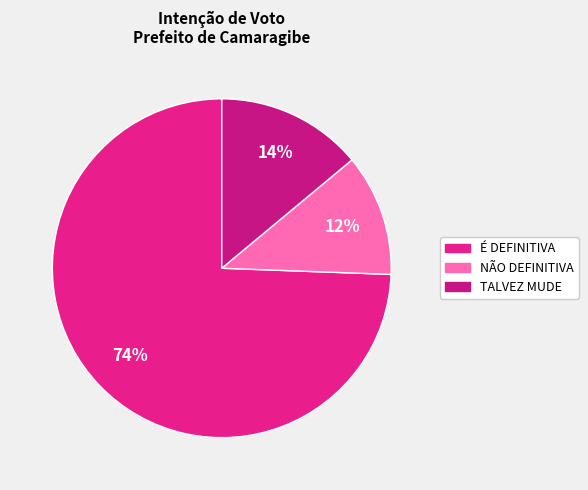

How many slices are in this pie chart?

3